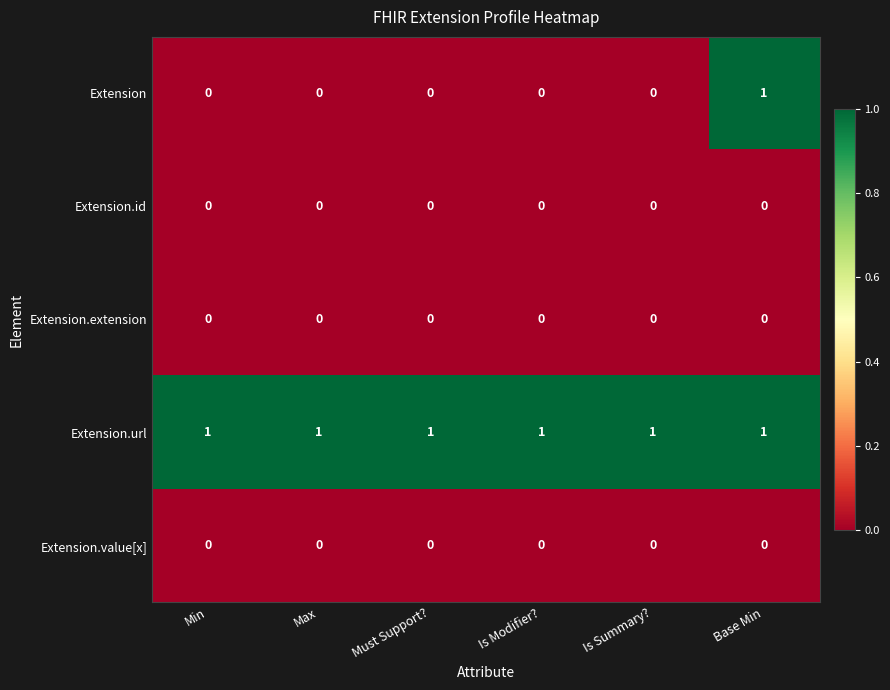

Which series has the largest total across all categories?

Extension.url